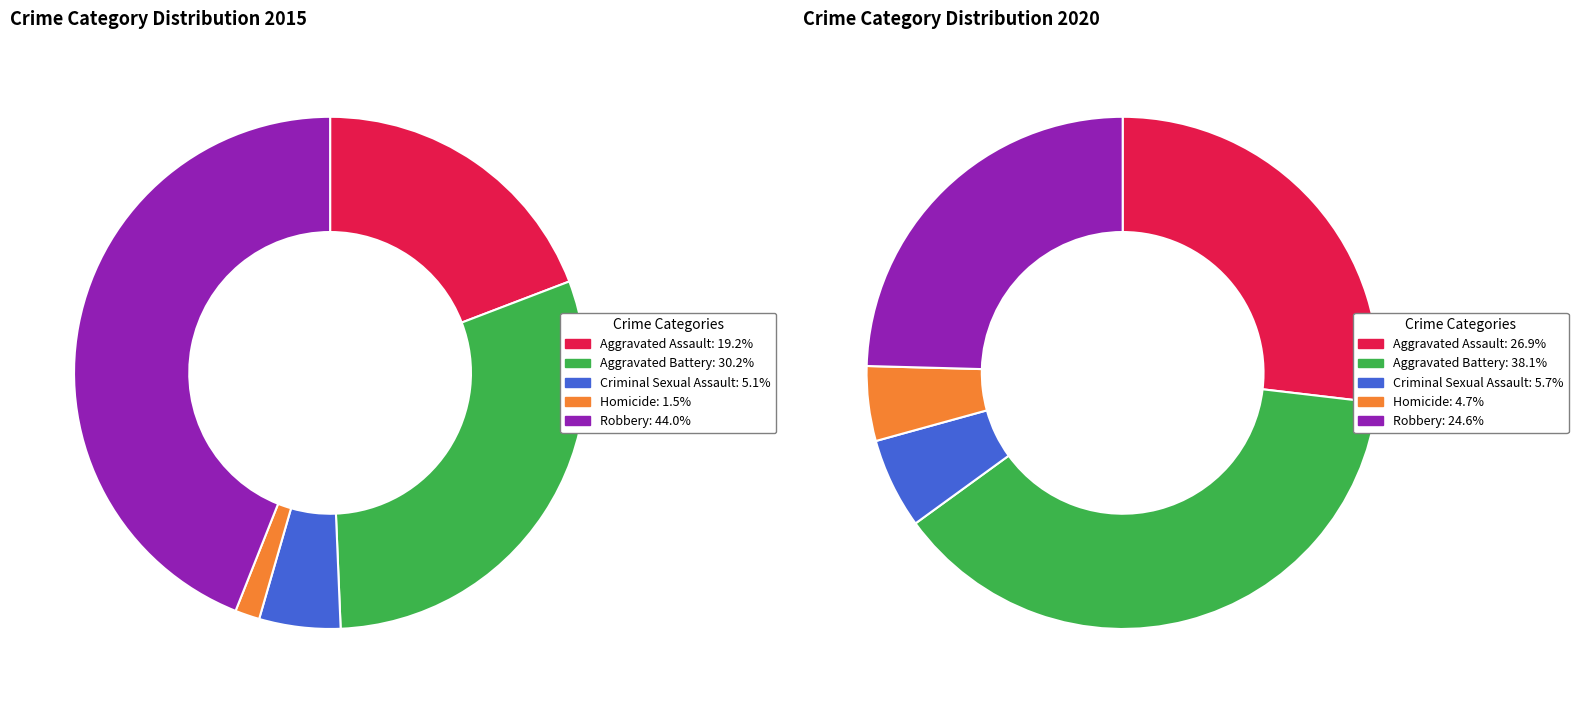

True or false: Criminal Sexual Assault accounts for 1% of the total.

False